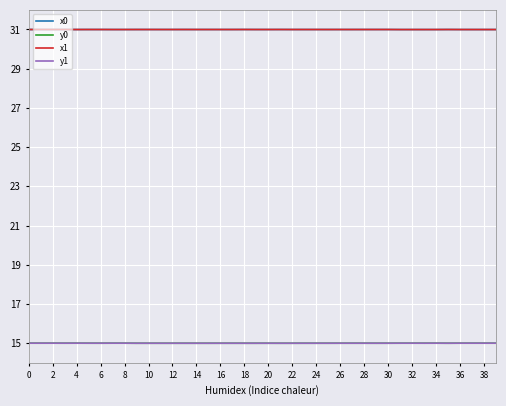

What is the maximum value for x1?

31.0